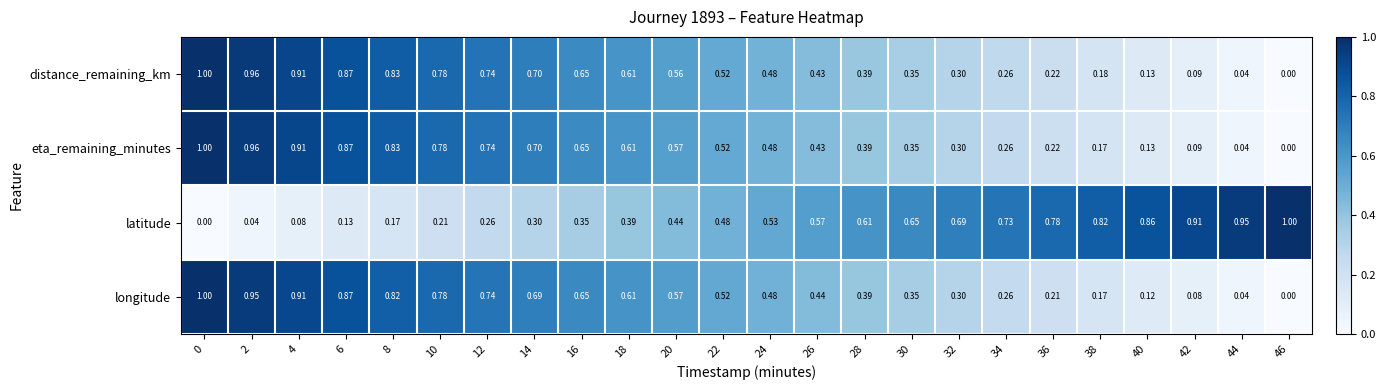

Between 22 and 36, which series saw the biggest shift?

longitude